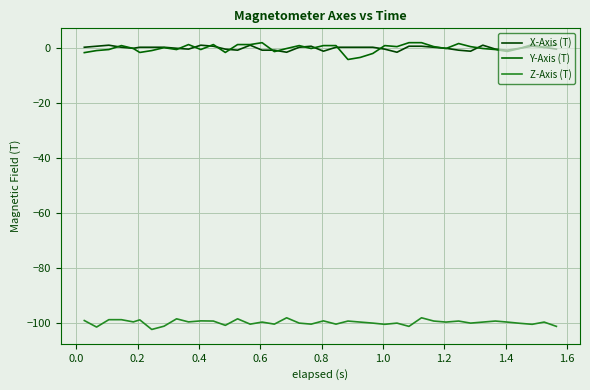

What is the lowest value of the Z-Axis (T) series?

-102.5